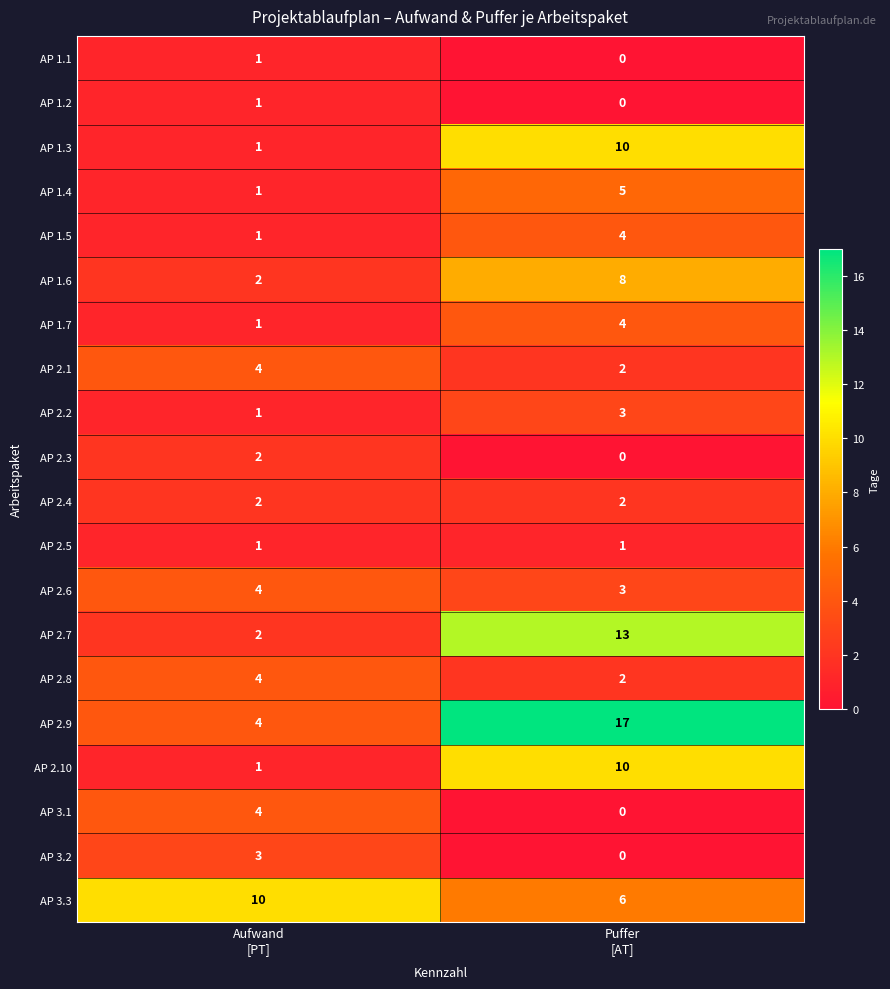

At which category does the chart reach its minimum across all series?

Puffer
[AT]